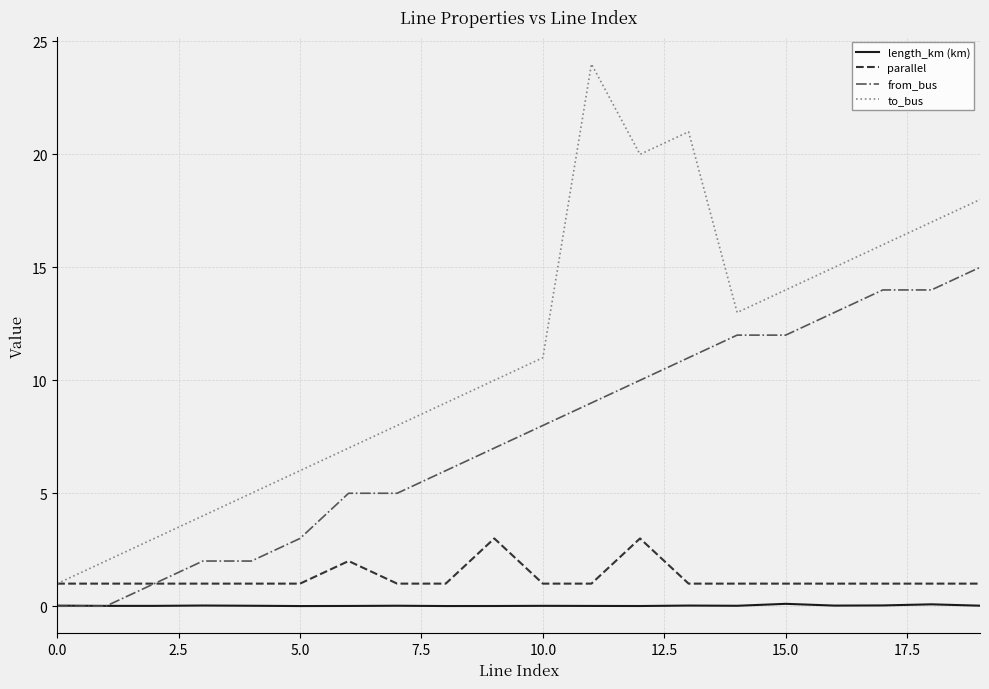

What is the minimum value for to_bus?

1.0